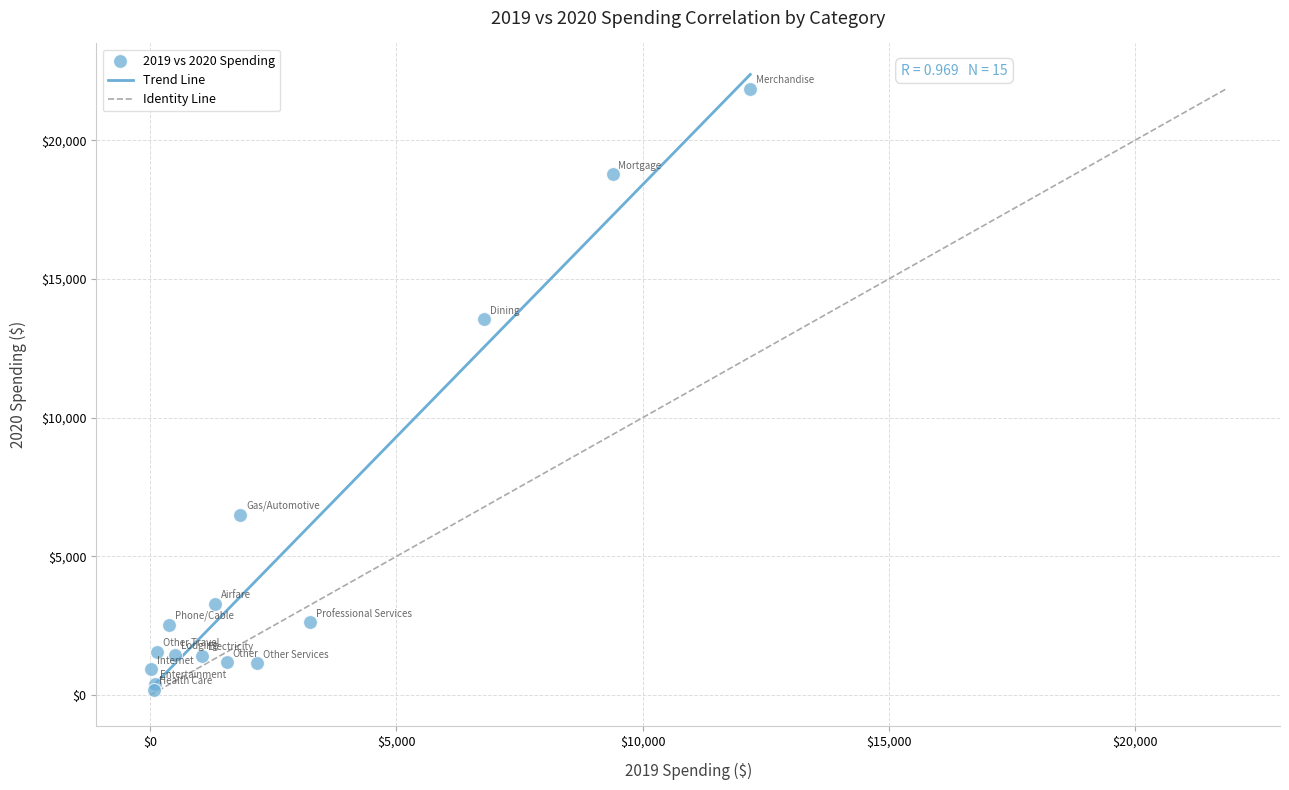

What Y value in the scatter plot is closest to 11018?

13540.4